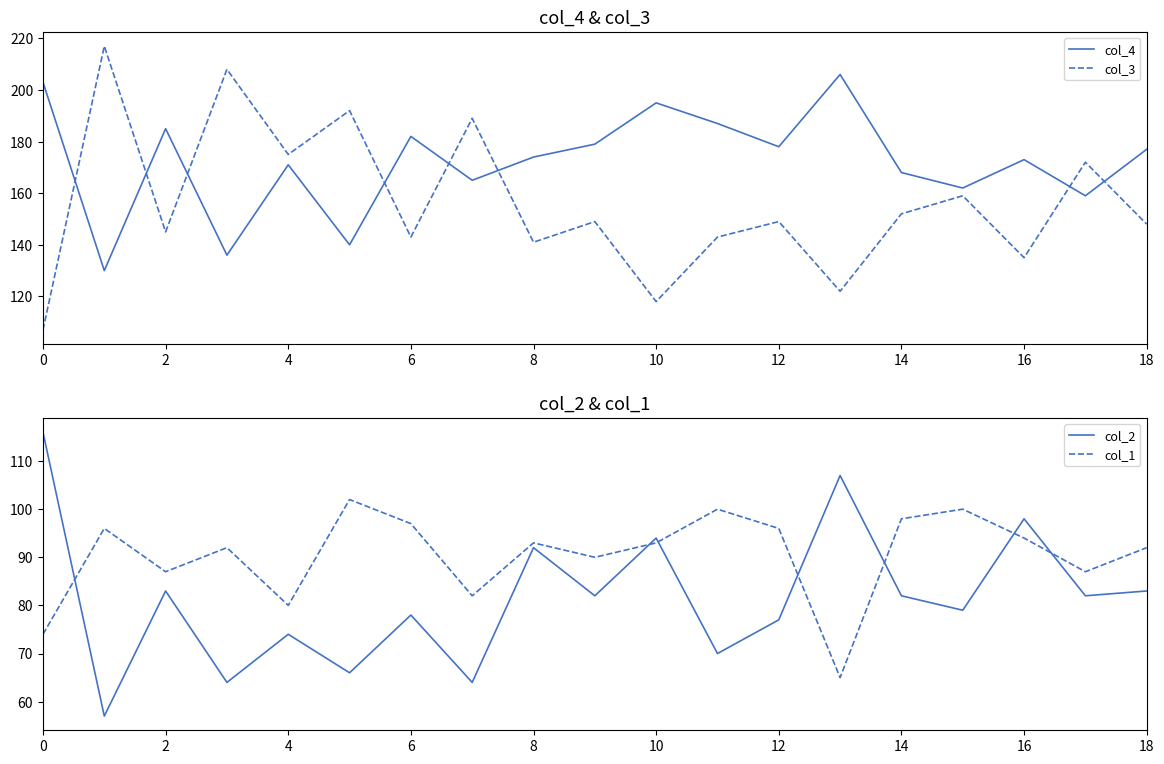

At which category does col_2 reach its first local peak?

2